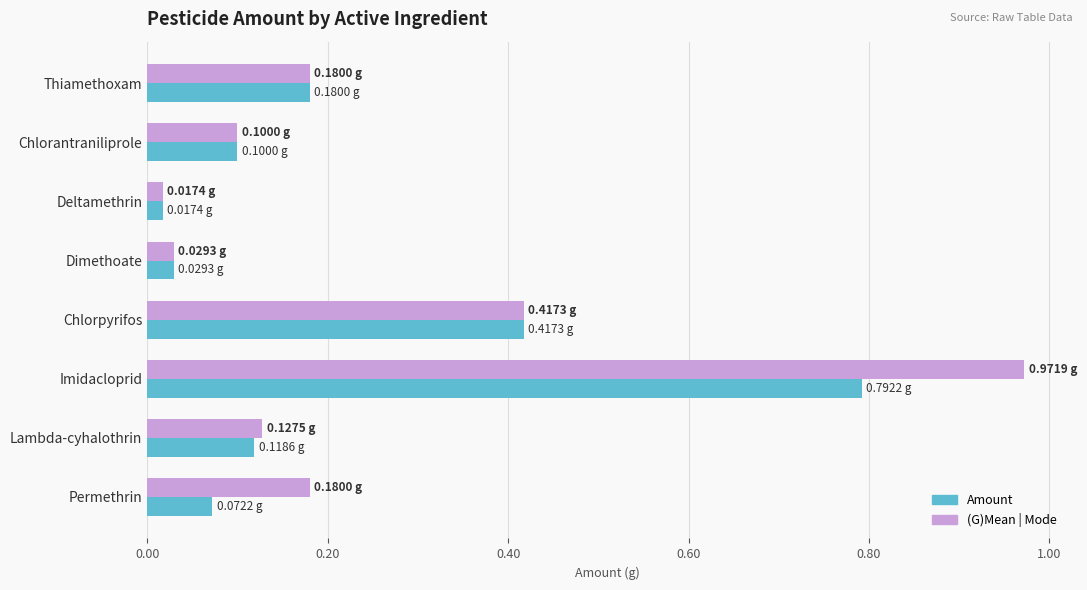

At Permethrin, list the series in order from smallest to largest.

Amount, (G)Mean | Mode